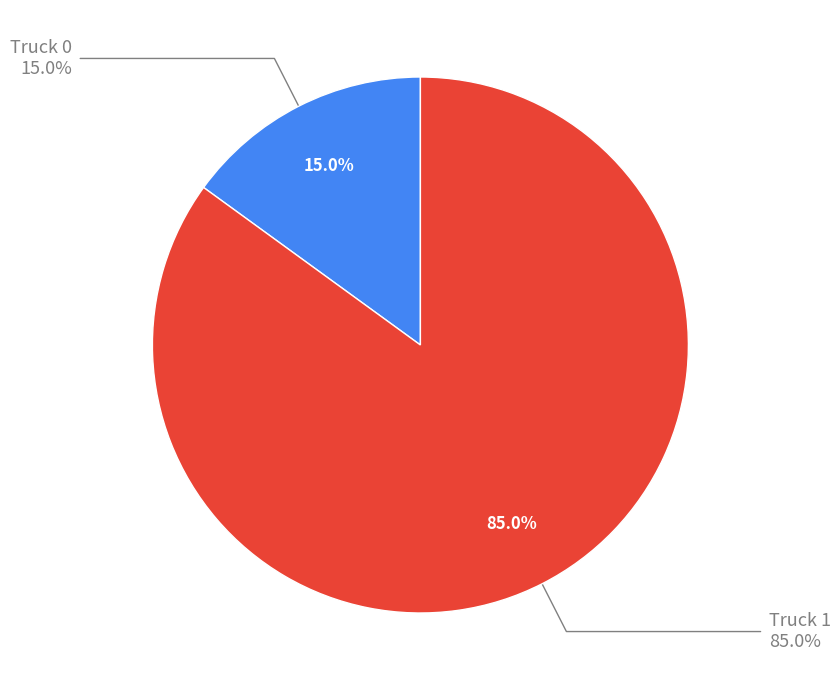

What percentage is NOT represented by Truck 1?

15.0%